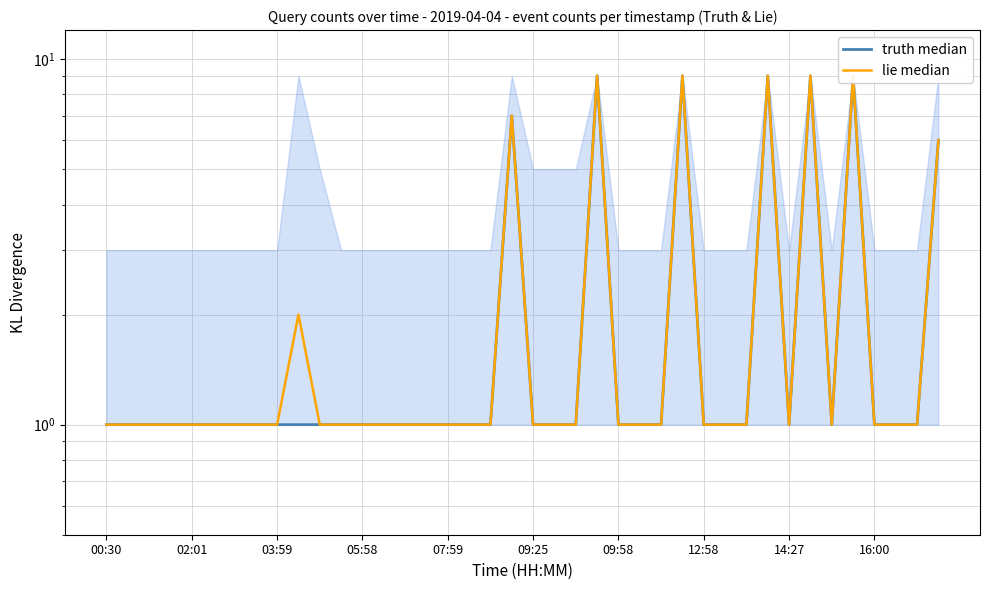

How many truth median values are between 1 and 2?

33